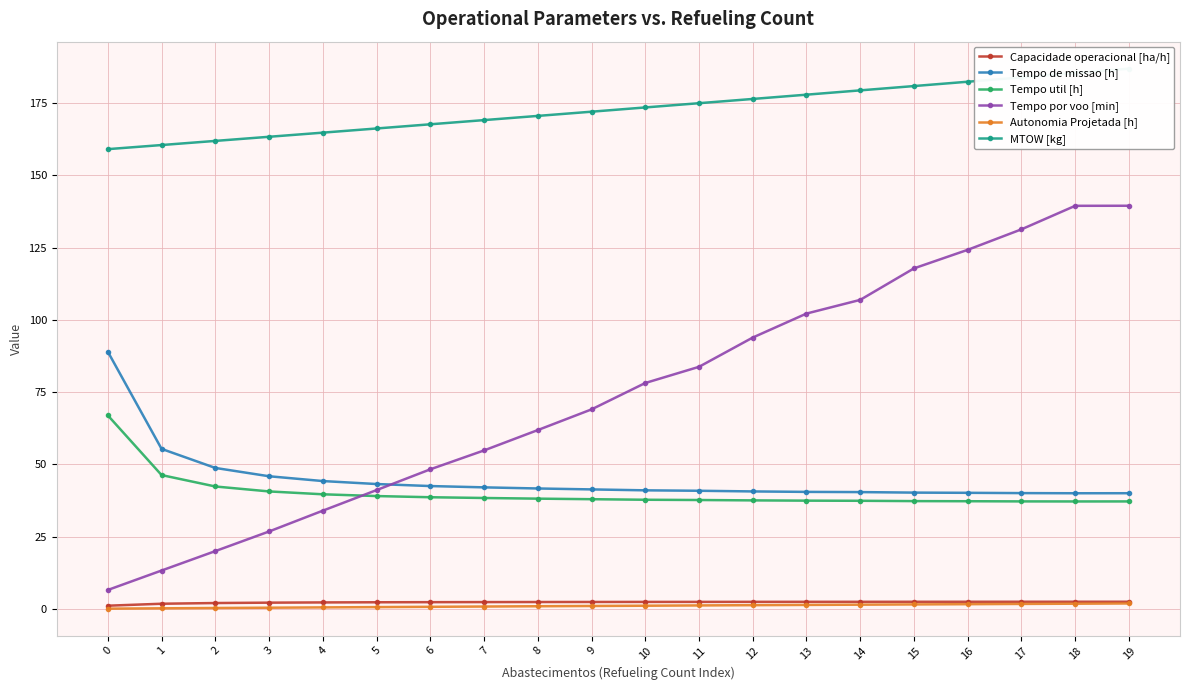

Reading left to right, list all the values displayed in this chart.

Capacidade operacional [ha/h]: 1.1	1.8	2.0	2.2	2.3	2.3	2.4	2.4	2.4	2.4	2.4	2.4	2.5	2.5	2.5	2.5	2.5	2.5	2.5	2.5
Tempo de missao [h]: 89.0	55.4	48.8	45.9	44.3	43.2	42.5	42.1	41.7	41.4	41.0	40.9	40.7	40.5	40.4	40.3	40.2	40.1	40.0	40.0
Tempo util [h]: 67.0	46.3	42.4	40.7	39.7	39.1	38.7	38.4	38.2	38.0	37.8	37.7	37.6	37.5	37.4	37.3	37.3	37.2	37.2	37.2
Tempo por voo [min]: 6.6	13.3	20.0	26.8	34.0	41.1	48.3	54.9	61.9	69.1	78.2	83.8	93.9	102.2	107.0	117.9	124.3	131.4	139.5	139.5
Autonomia Projetada [h]: 0.1	0.2	0.3	0.4	0.5	0.6	0.7	0.8	0.9	1.0	1.1	1.2	1.3	1.4	1.5	1.6	1.6	1.7	1.8	1.9
MTOW [kg]: 159.1	160.5	162.0	163.4	164.8	166.3	167.7	169.2	170.6	172.1	173.6	175.0	176.5	178.0	179.5	180.9	182.4	183.9	185.5	187.0